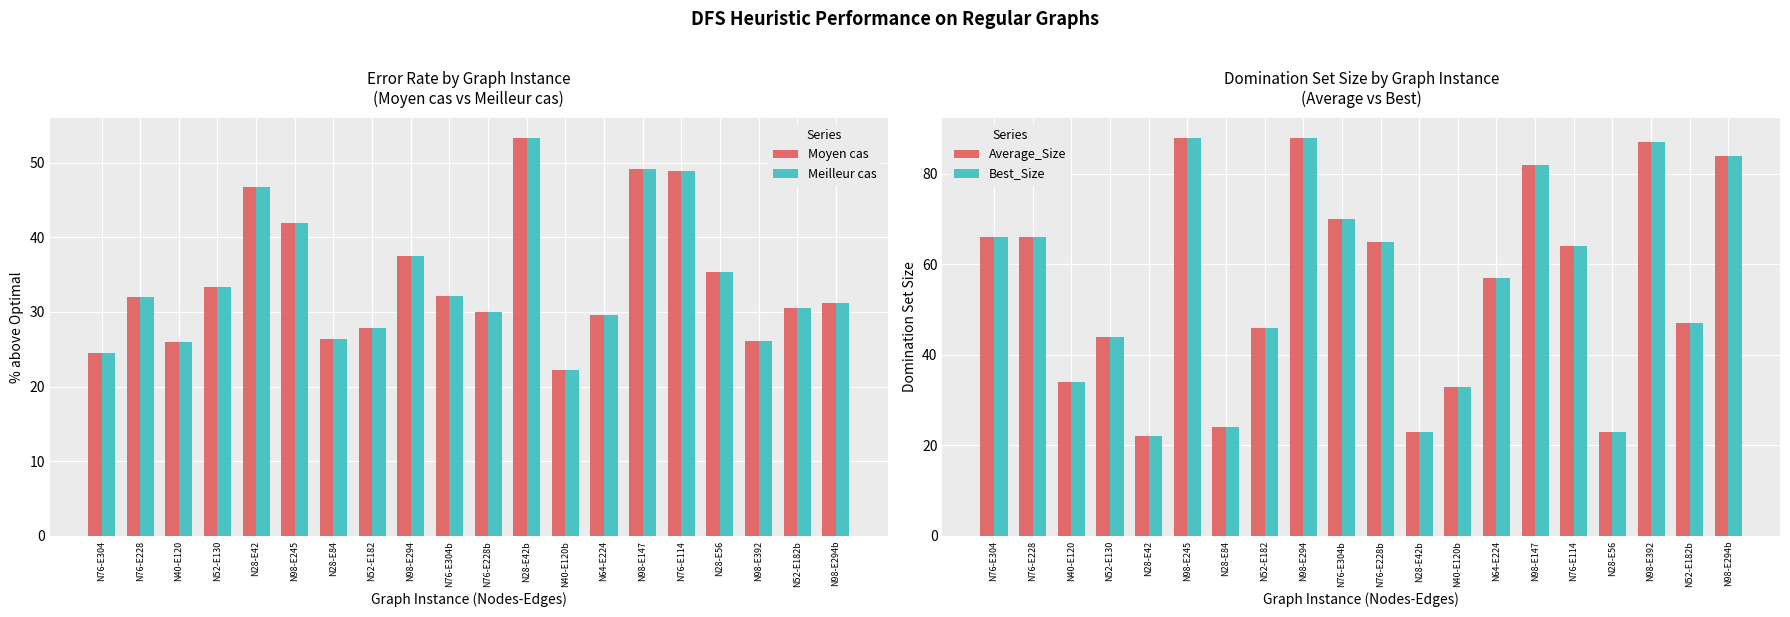

Reading left to right, what are all the values shown in this chart?

Moyen cas: 24.5	32.0	25.9	33.3	46.7	41.9	26.3	27.8	37.5	32.1	30.0	53.3	22.2	29.6	49.1	48.8	35.3	26.1	30.6	31.2
Meilleur cas: 24.5	32.0	25.9	33.3	46.7	41.9	26.3	27.8	37.5	32.1	30.0	53.3	22.2	29.6	49.1	48.8	35.3	26.1	30.6	31.2
Average_Size: 66.0	66.0	34.0	44.0	22.0	88.0	24.0	46.0	88.0	70.0	65.0	23.0	33.0	57.0	82.0	64.0	23.0	87.0	47.0	84.0
Best_Size: 66.0	66.0	34.0	44.0	22.0	88.0	24.0	46.0	88.0	70.0	65.0	23.0	33.0	57.0	82.0	64.0	23.0	87.0	47.0	84.0